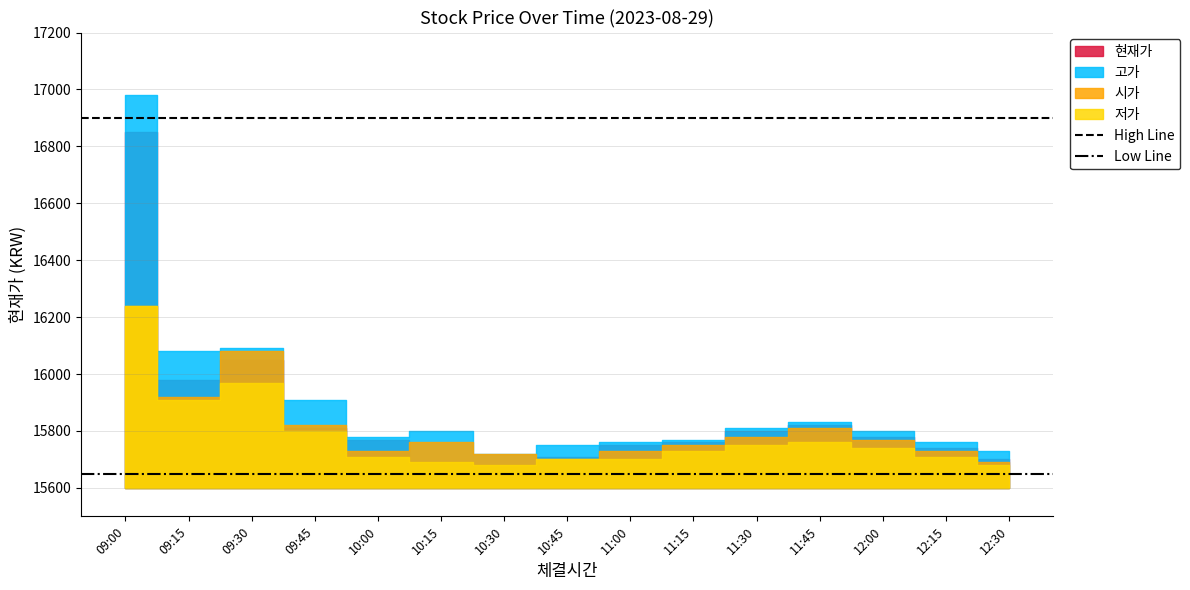

Does the chart display data point markers on the line(s)?

No